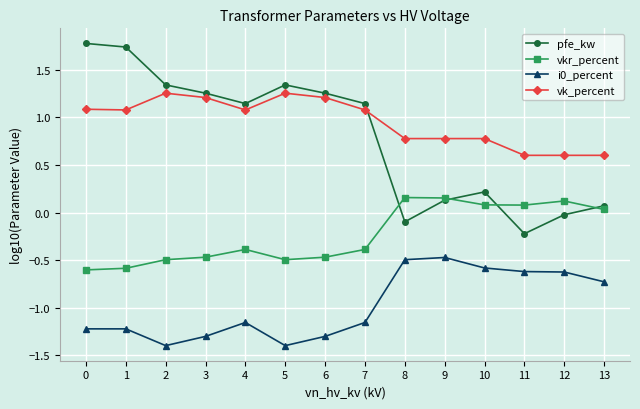

What is the value of the vkr_percent point at the 2nd from the left?

-0.6